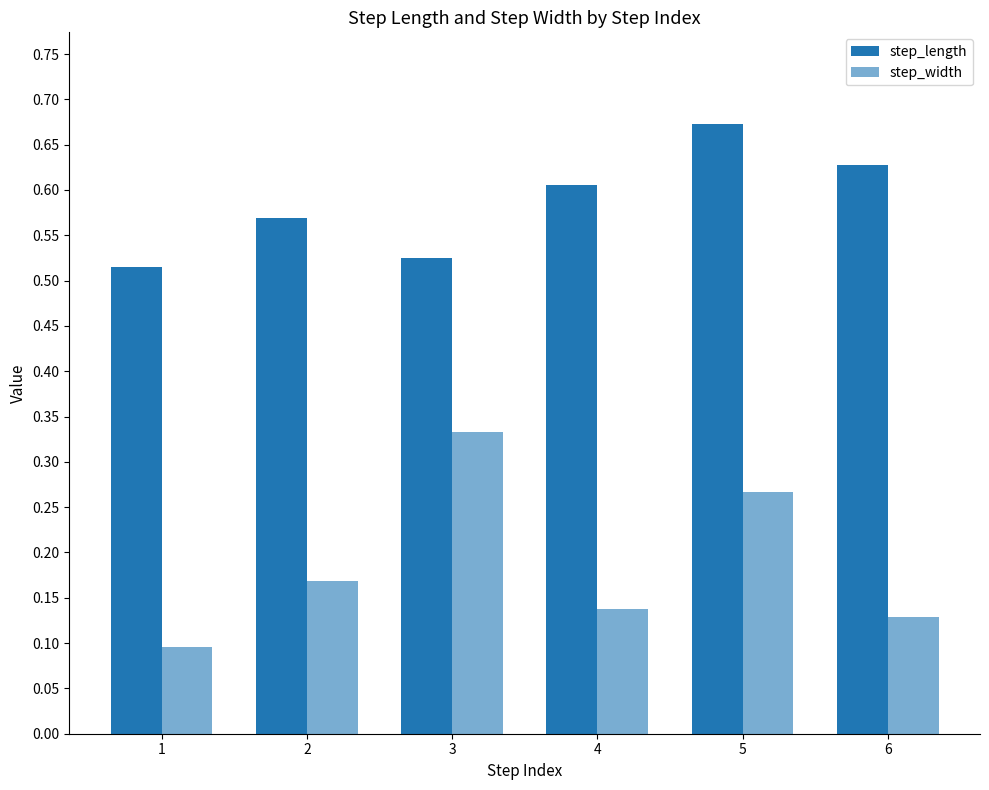

How many bars are there in total?

12